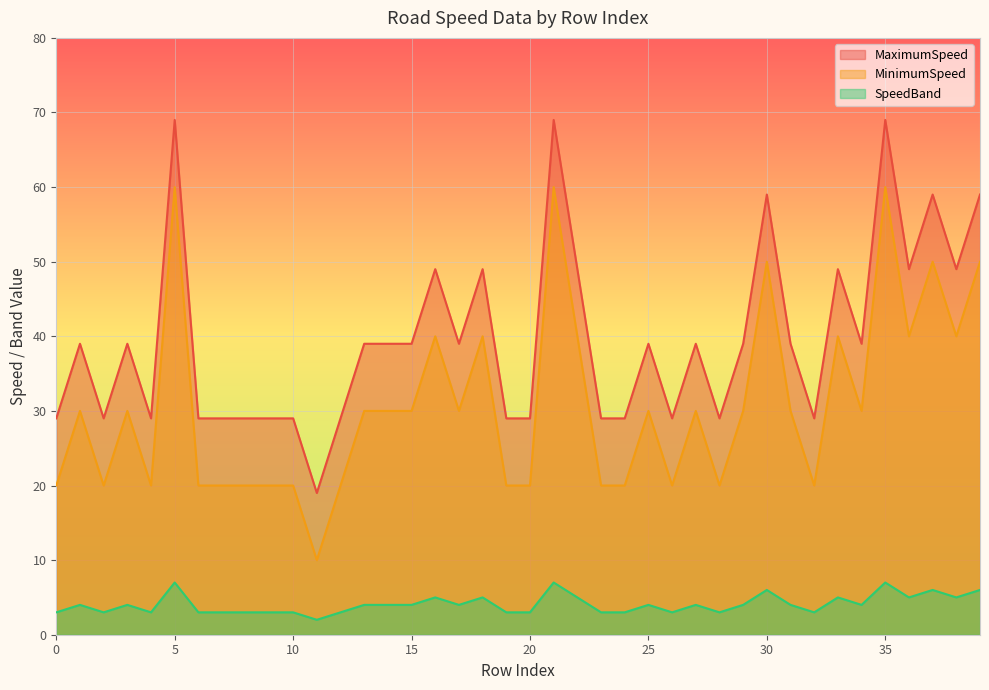

True or false: MaximumSpeed has more than 2 points higher than both neighbors.

True